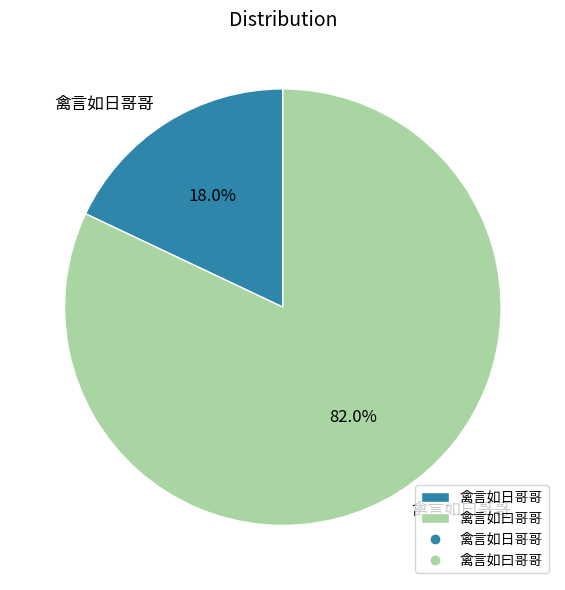

How many segments does this pie chart have?

2